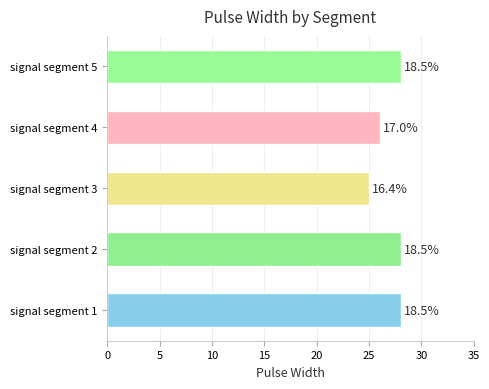

What is the difference between the maximum and minimum values?

3